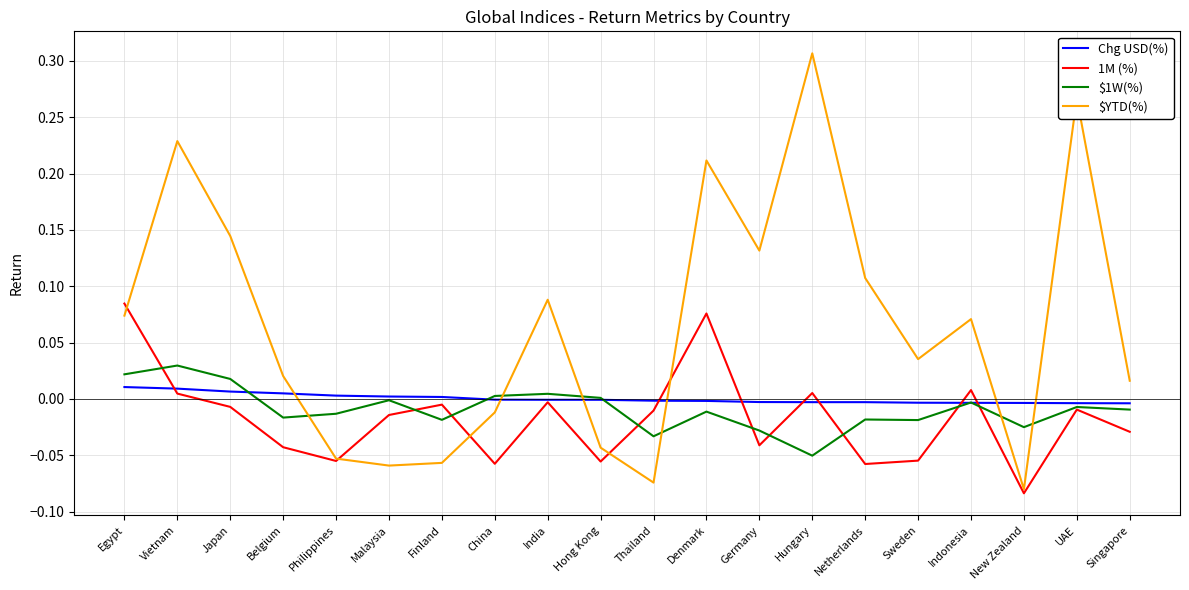

The $1W(%) series shows -0.0 at Germany. True or false?

True